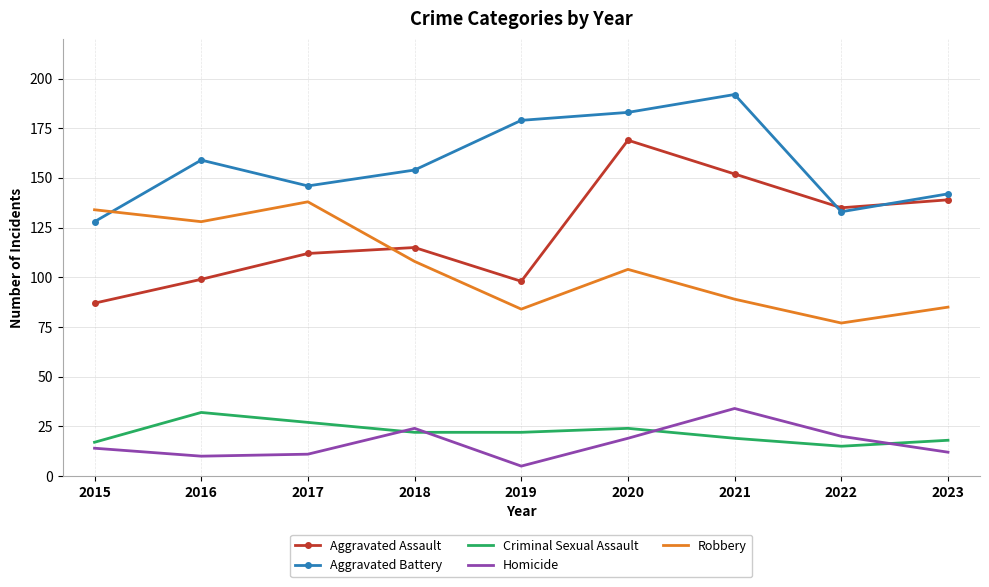

What is the spread (max minus min) of values at 2015?

120